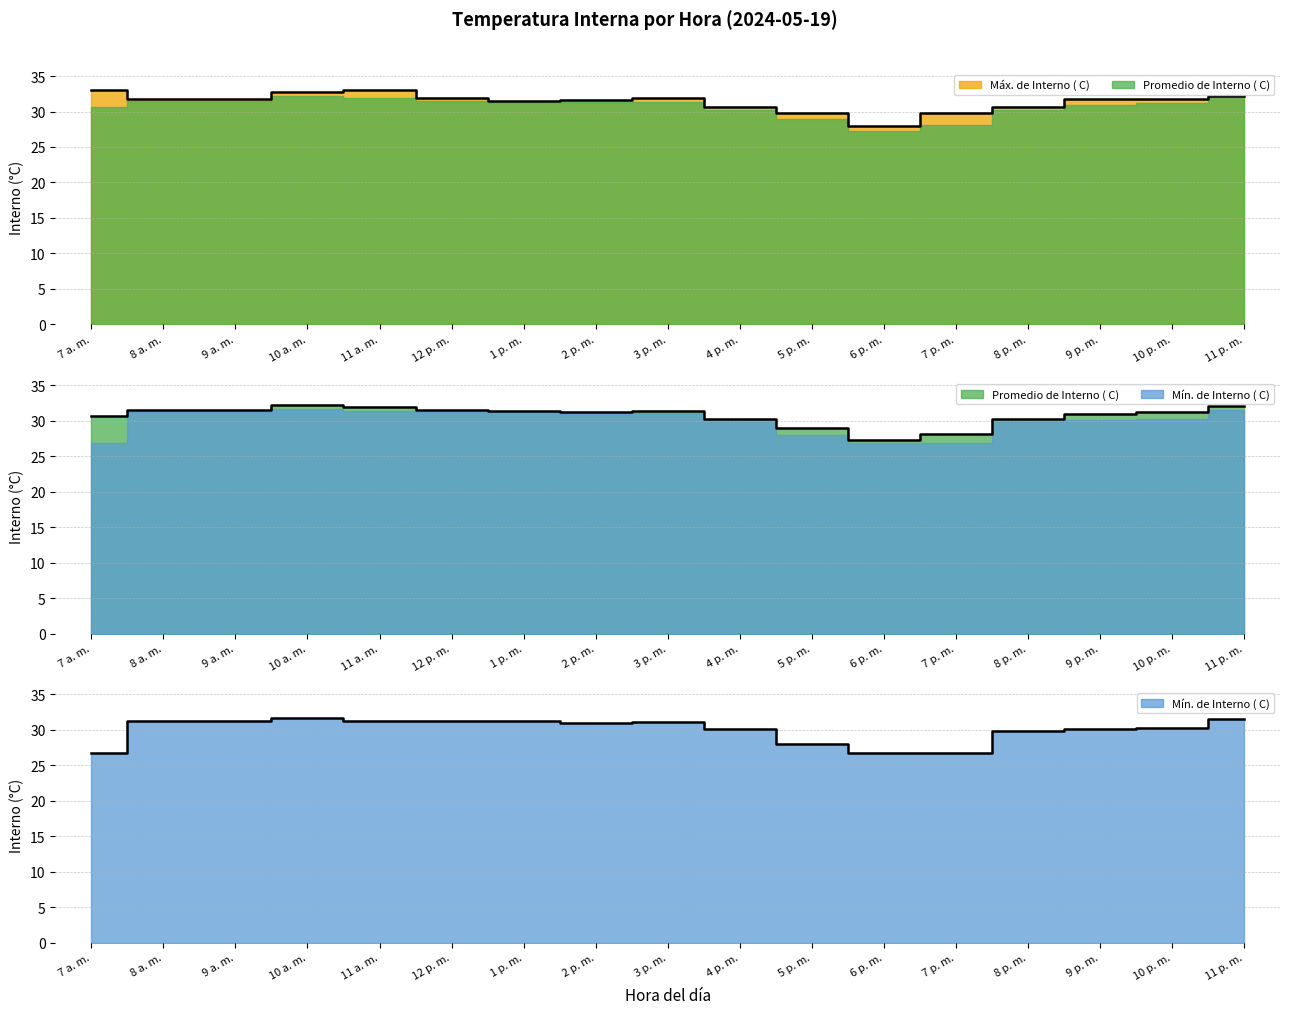

At which label is Promedio de Interno ( C) closest to 29?

5 p. m.